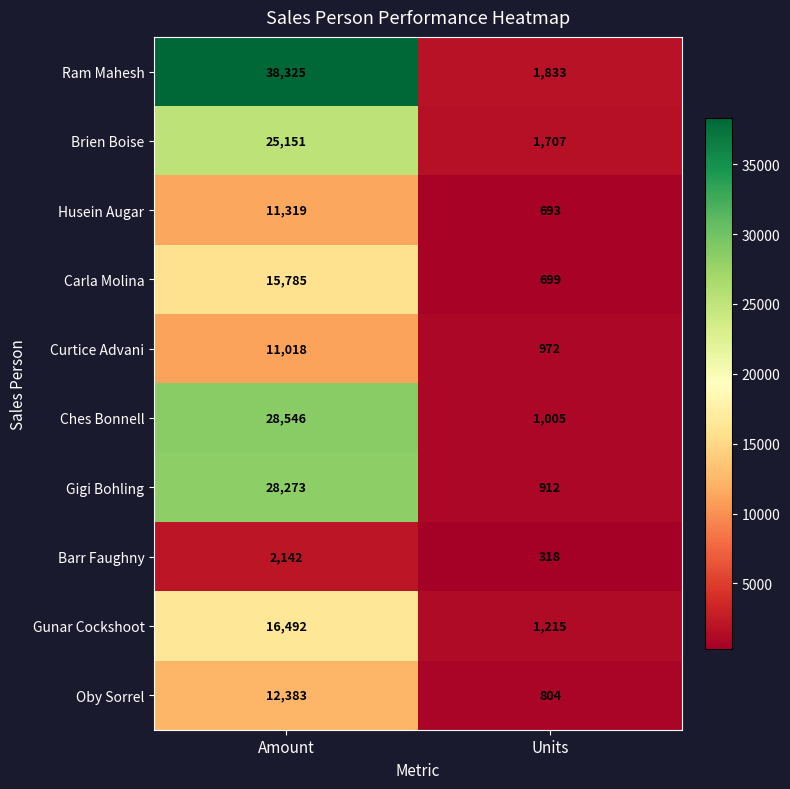

Rank the series at Amount from lowest to highest value.

Barr Faughny, Curtice Advani, Husein Augar, Oby Sorrel, Carla Molina, Gunar Cockshoot, Brien Boise, Gigi Bohling, Ches Bonnell, Ram Mahesh